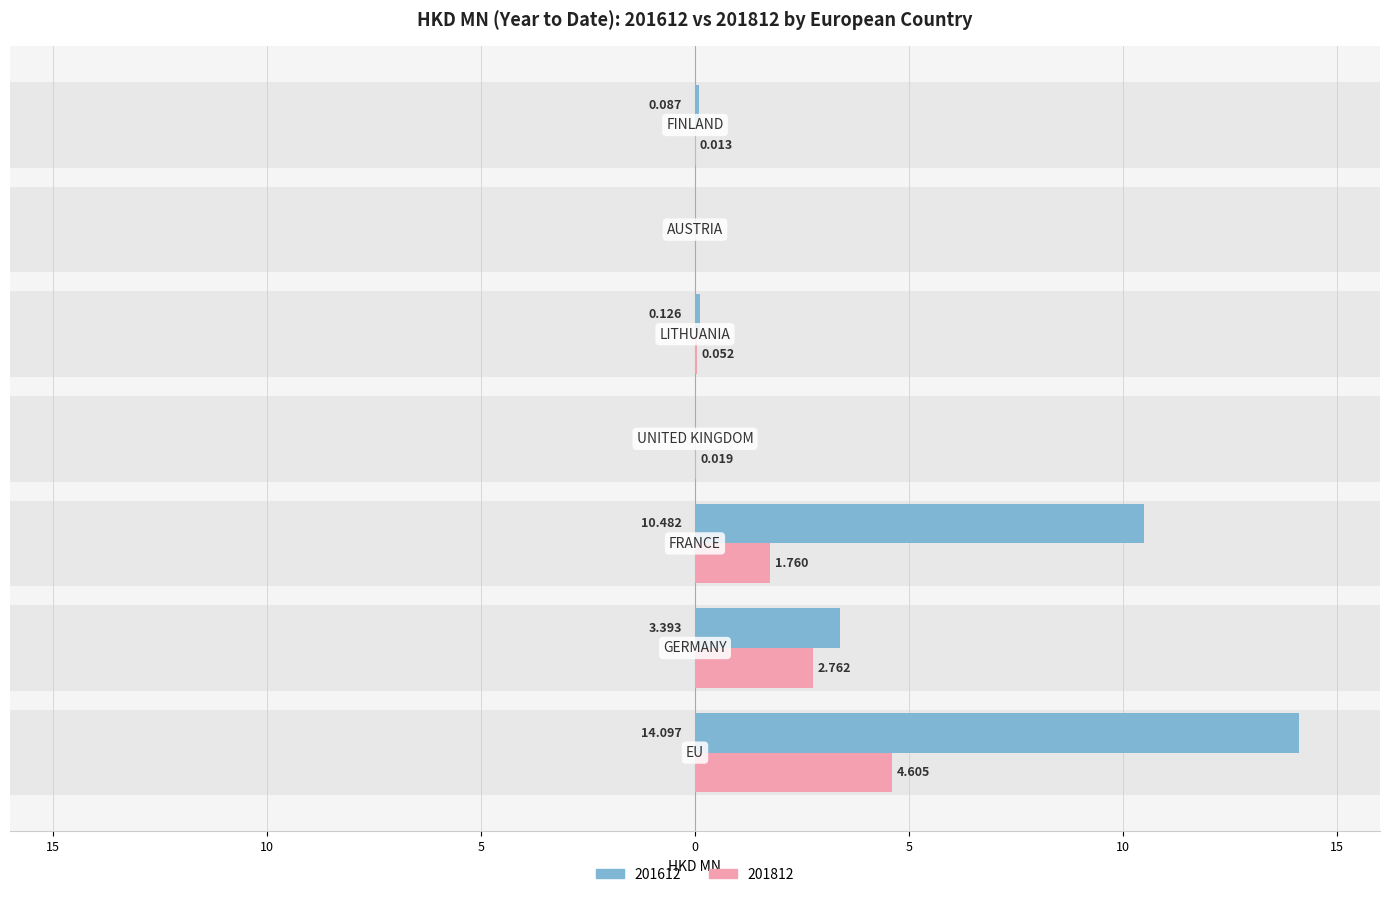

What position from the right is LITHUANIA?

3